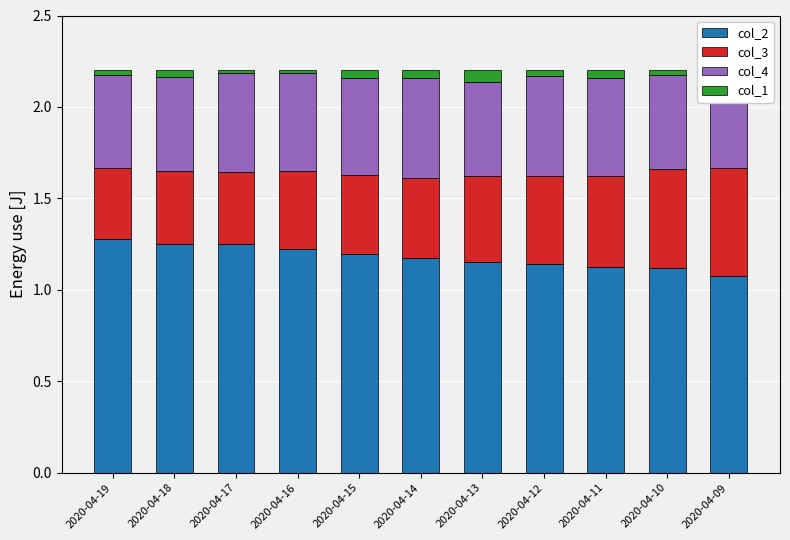

What are all the series names shown in the legend?

col_2, col_3, col_4, col_1